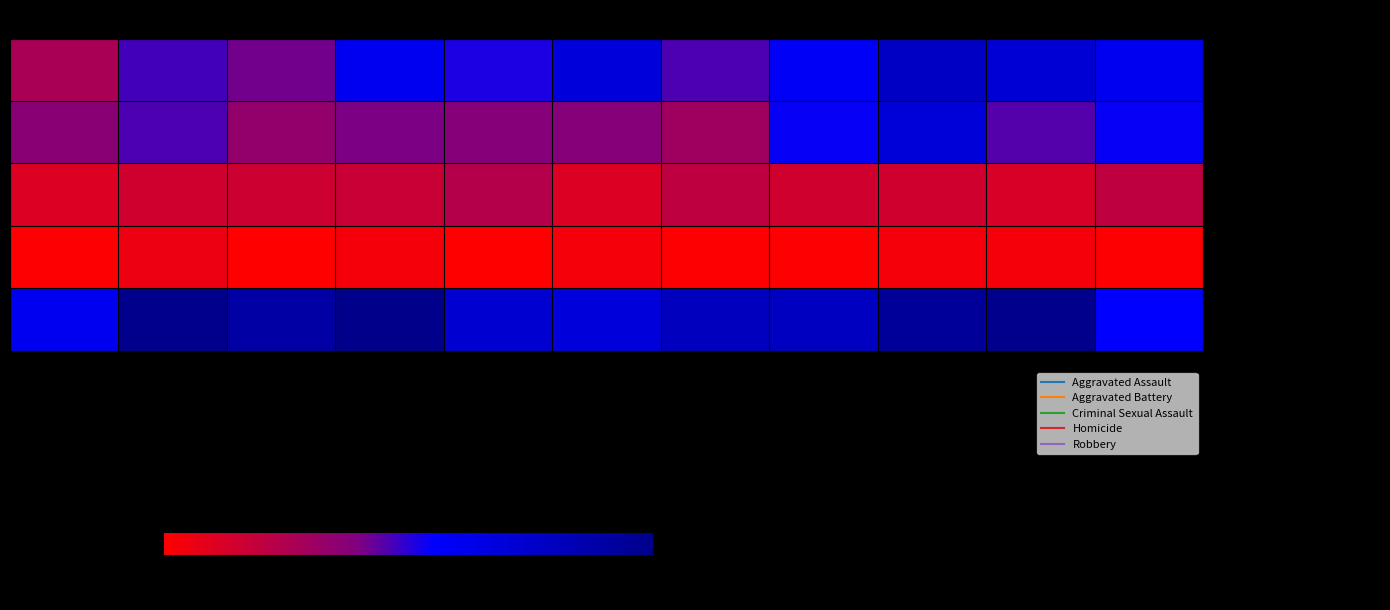

At how many categories does at least one series exceed 43?

11